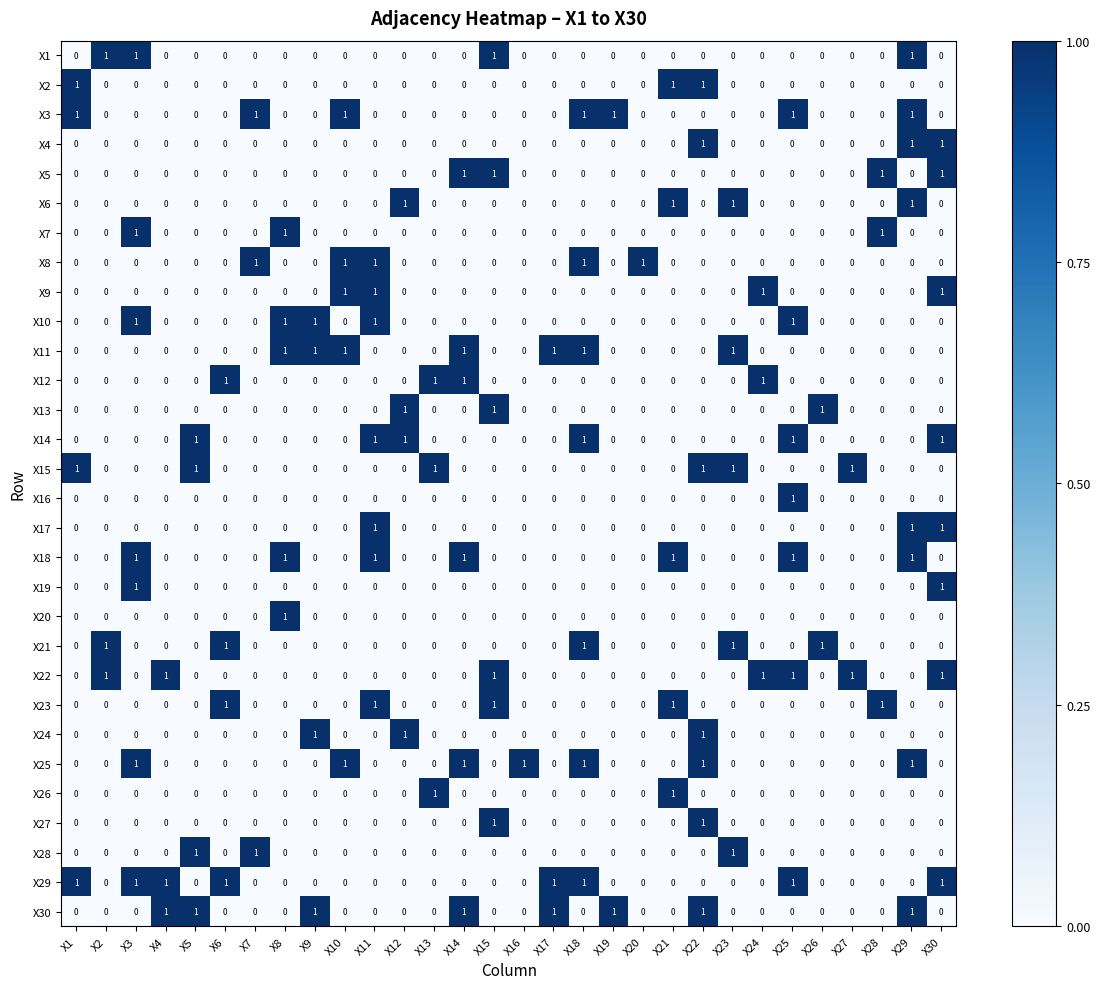

Count the number of categories in the chart.

30